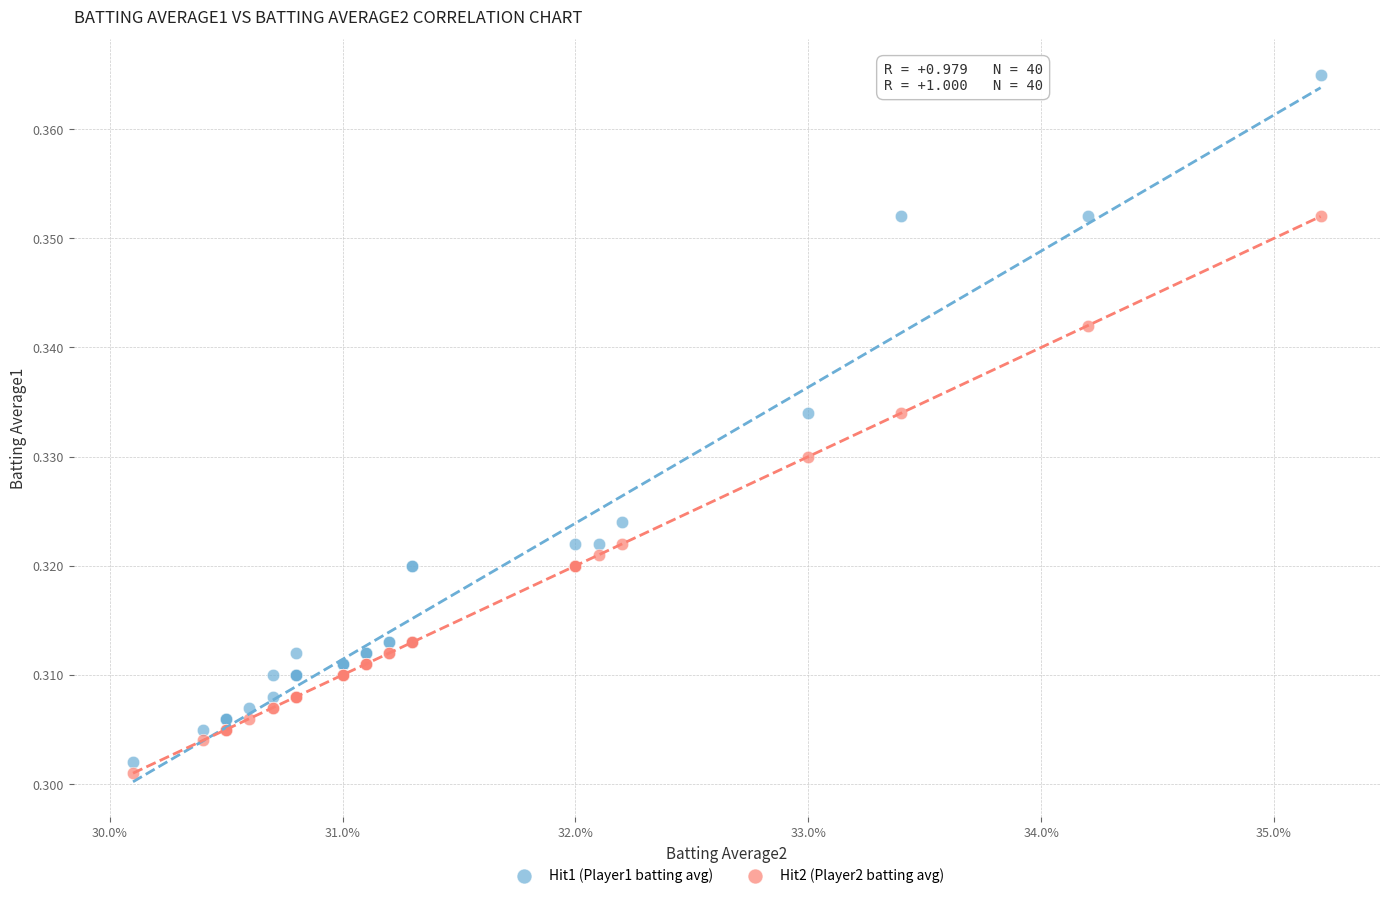

Which series contains the highest Y value?

Hit1 (Player1 batting avg)